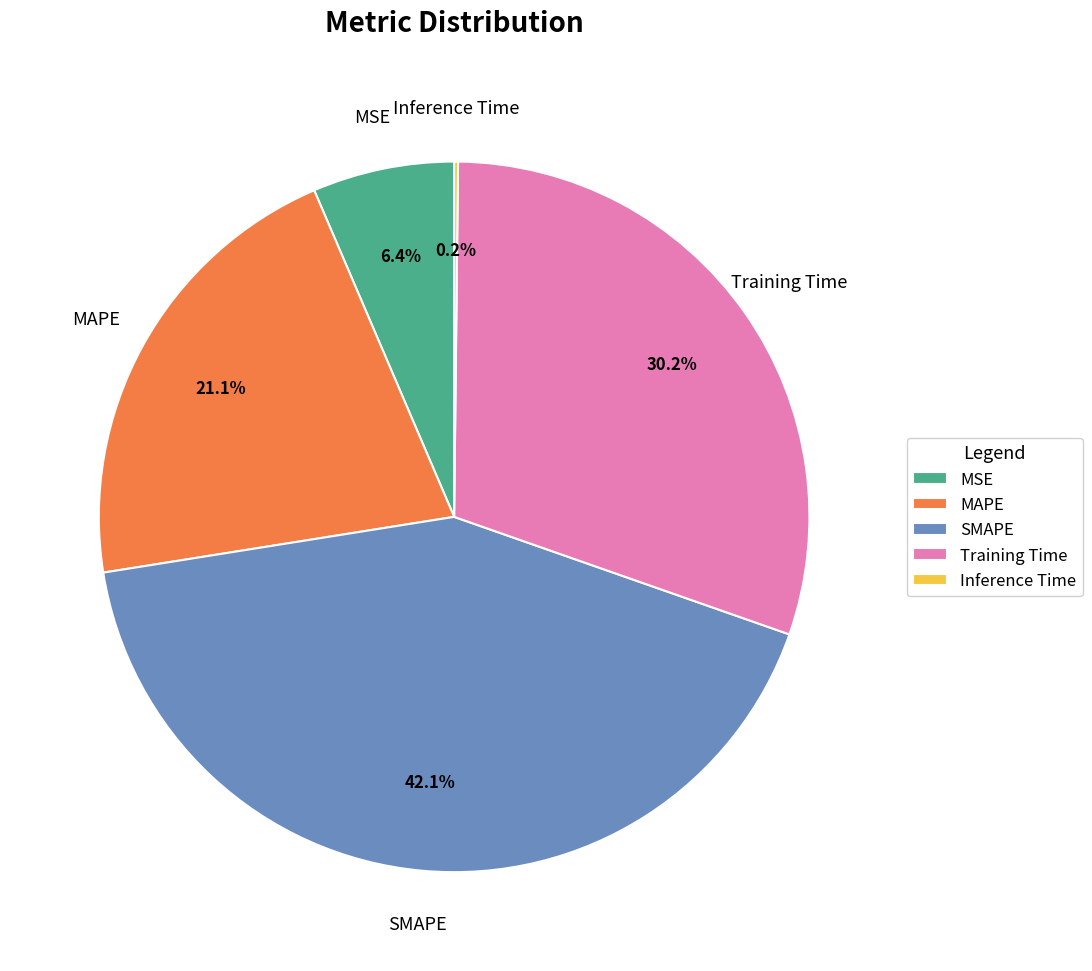

What percentage is the SMAPE slice, to the nearest percent?

42%